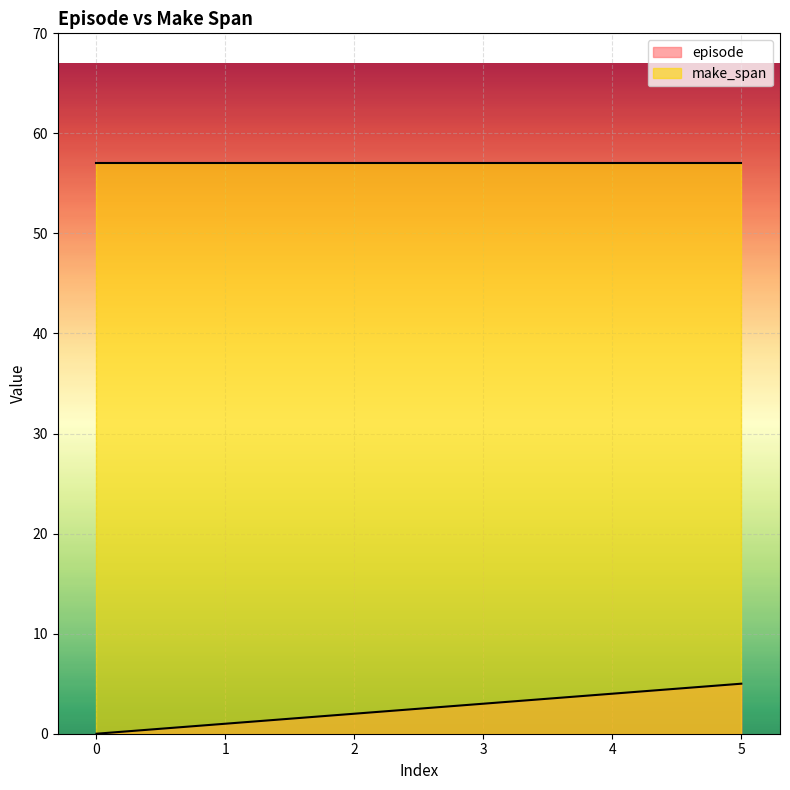

Does the chart display data point markers on the line(s)?

No